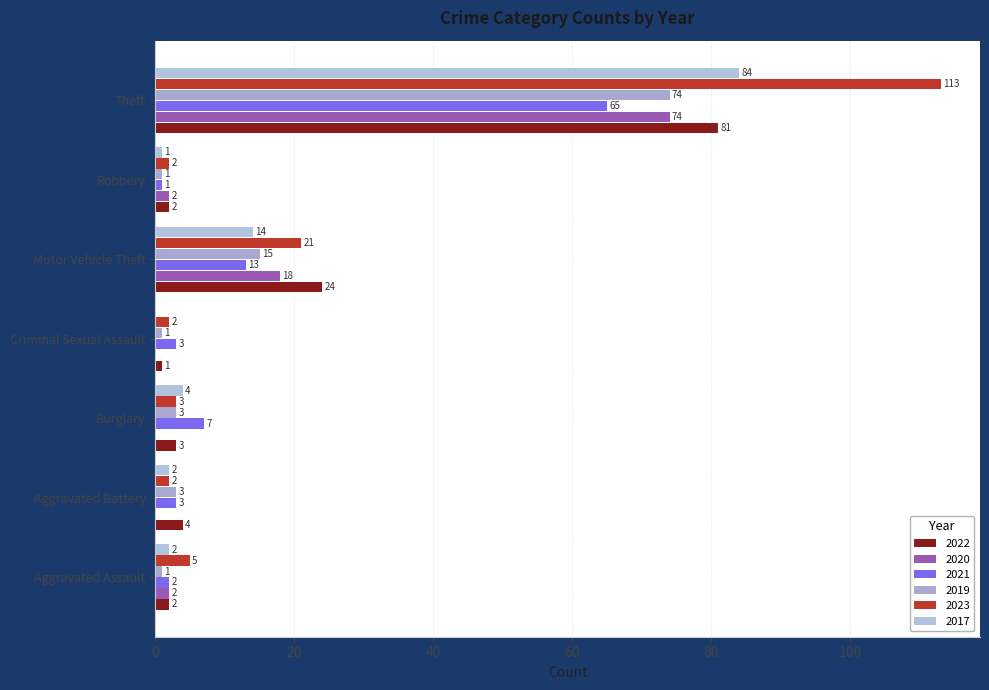

Reading left to right, transcribe all the data shown in this chart.

2022: 2	4	3	1	24	2	81
2020: 2	0	0	0	18	2	74
2021: 2	3	7	3	13	1	65
2019: 1	3	3	1	15	1	74
2023: 5	2	3	2	21	2	113
2017: 2	2	4	0	14	1	84